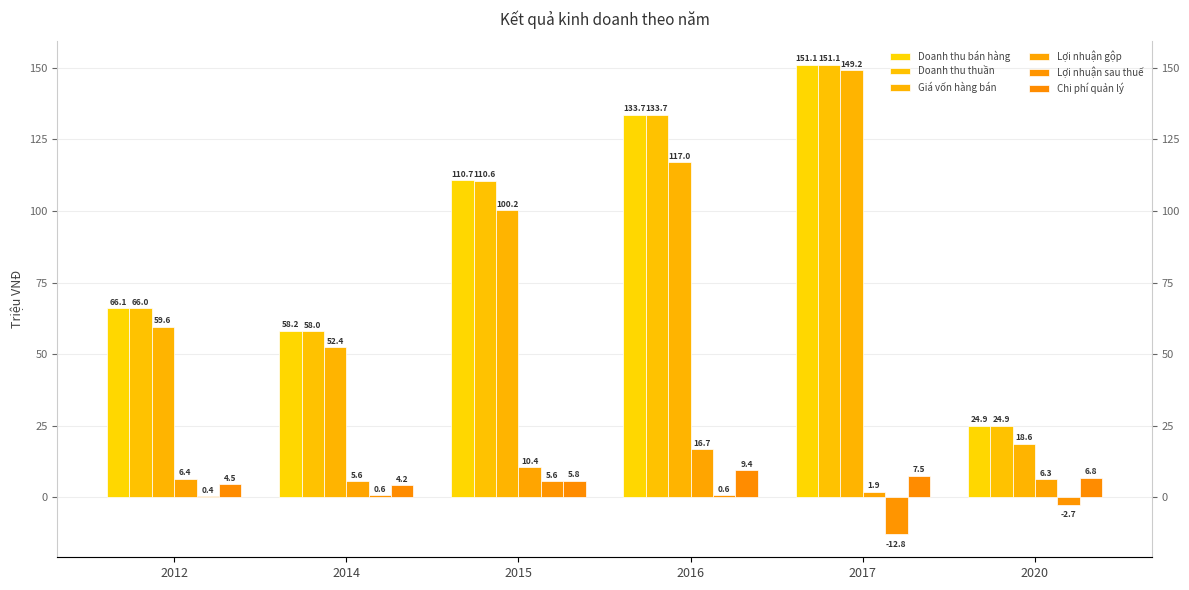

How many categories are shown in the chart?

6